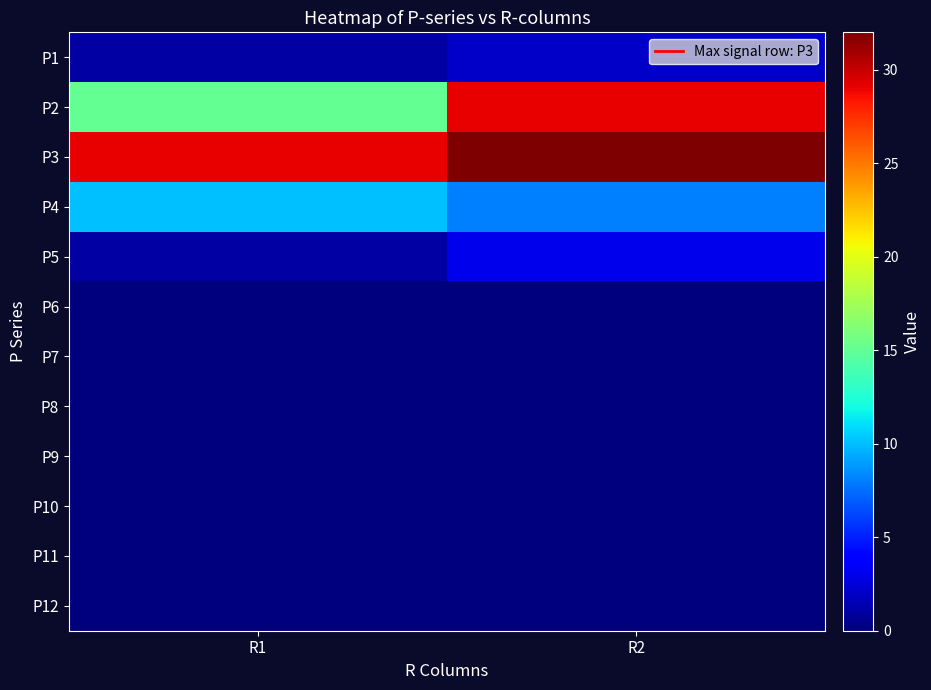

Reading left to right, list all the values displayed in this chart.

P1: R1=1	R2=2
P2: R1=15	R2=29
P3: R1=29	R2=32
P4: R1=10	R2=8
P5: R1=1	R2=3
P6: R1=0	R2=0
P7: R1=0	R2=0
P8: R1=0	R2=0
P9: R1=0	R2=0
P10: R1=0	R2=0
P11: R1=0	R2=0
P12: R1=0	R2=0